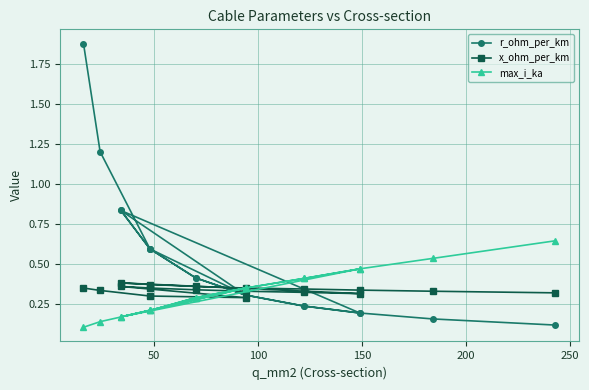

What is the average value of the x_ohm_per_km series?

0.3